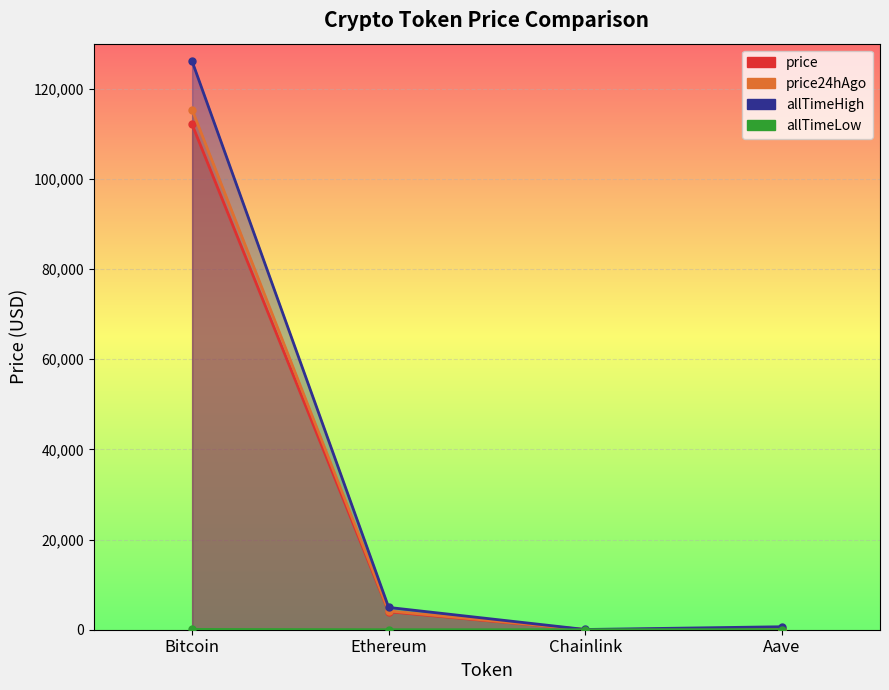

Where is price nearest to the value 56044?

Ethereum